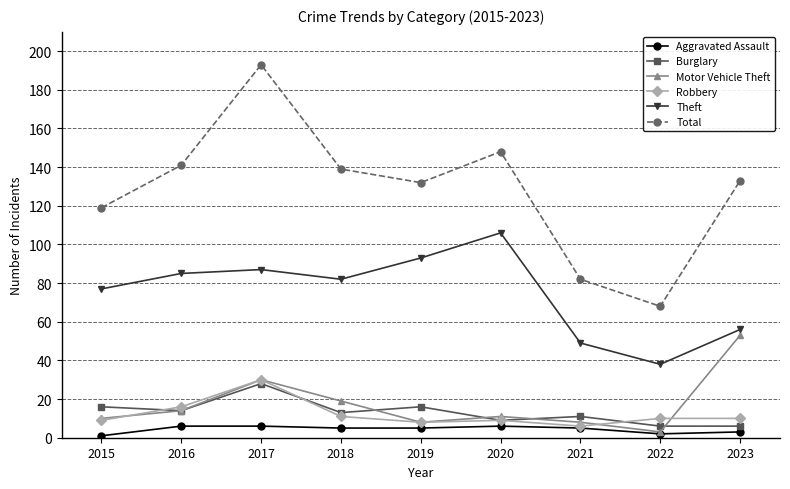

What is the maximum value shown in the chart?

193